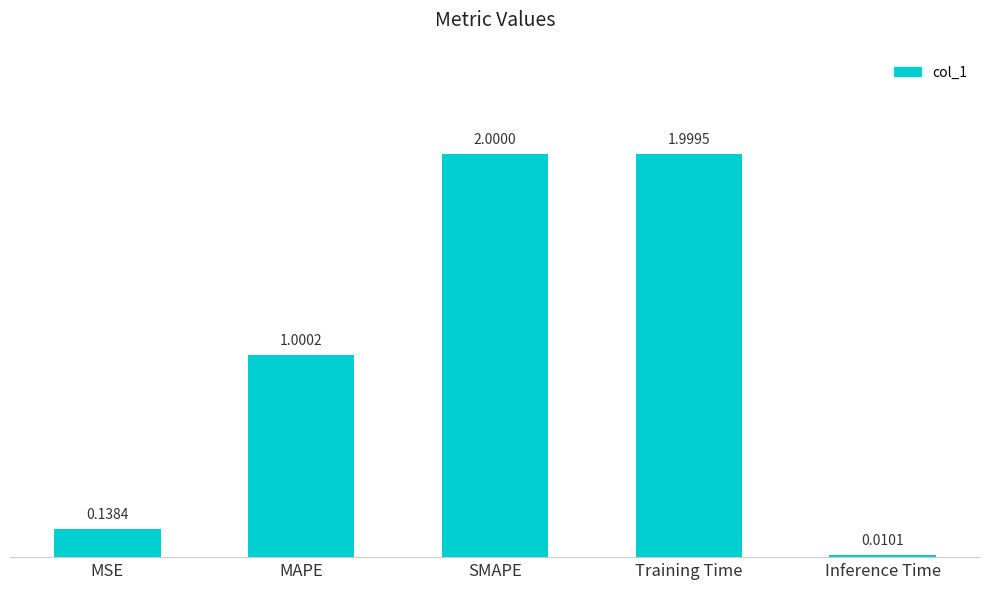

What is the label of the 4th bar from the left?

Training Time